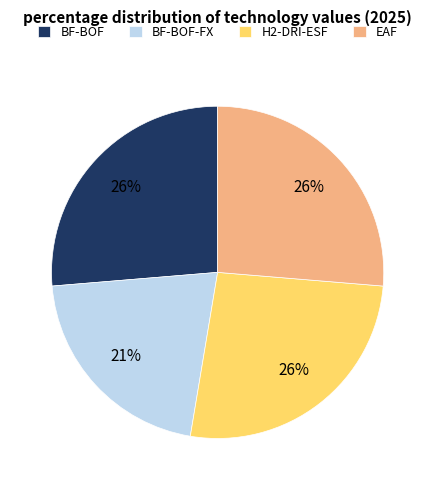

How many segments does this pie chart have?

4